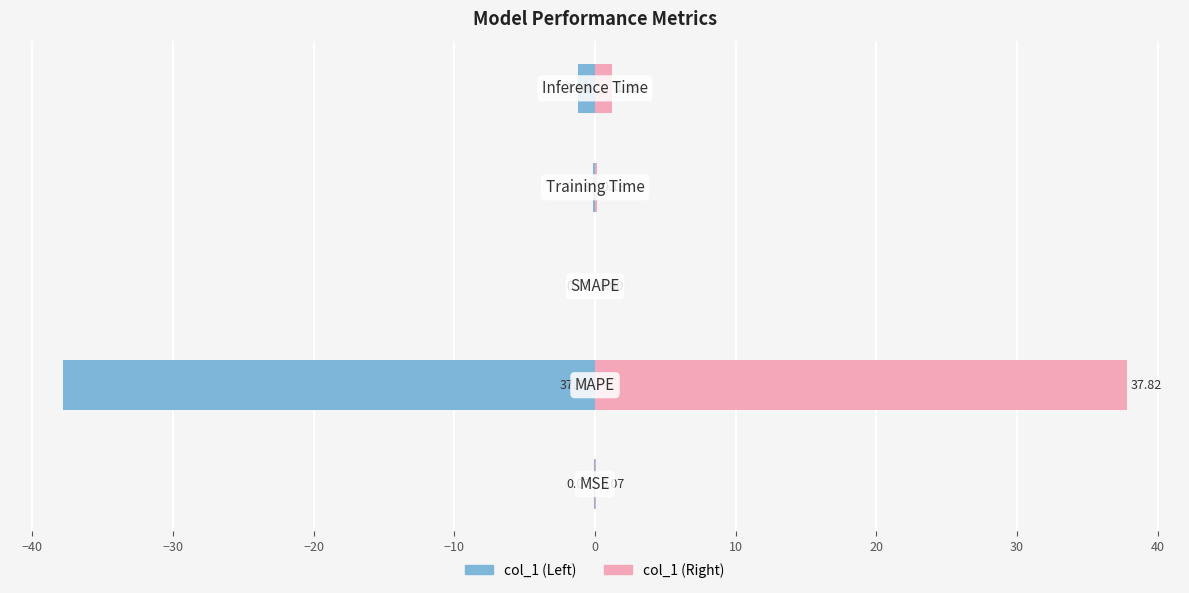

Count the number of data series in this chart.

2